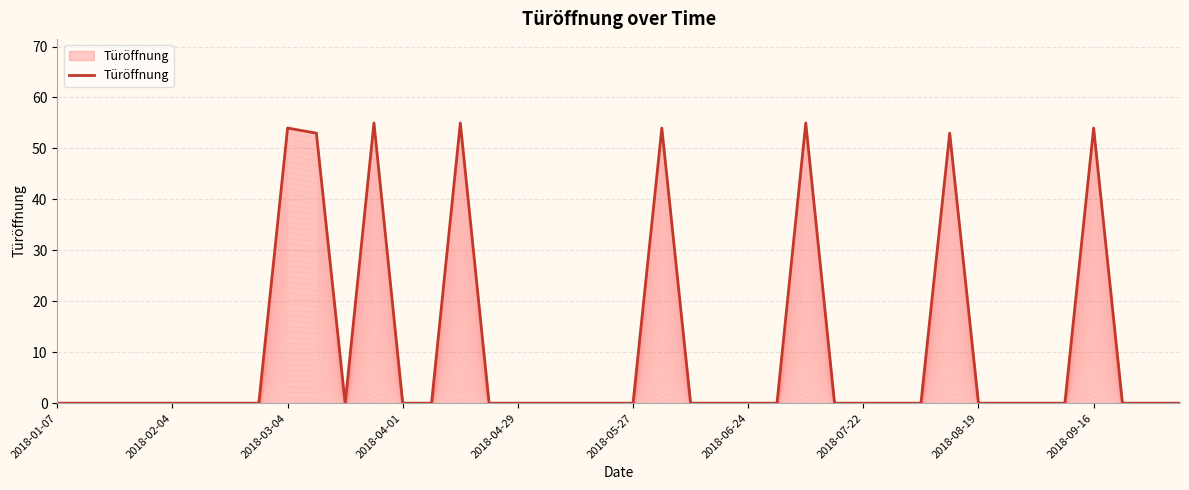

The chart shows a value of 0 at 2018-04-01. True or false?

True